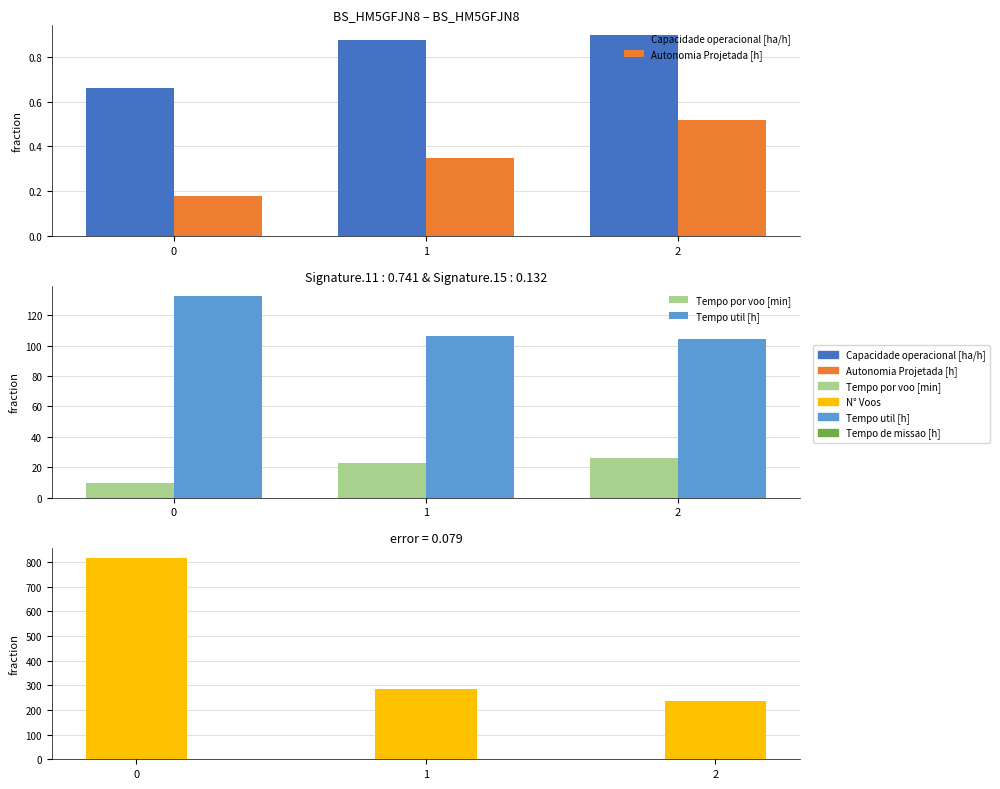

How many series are shown in this chart?

5